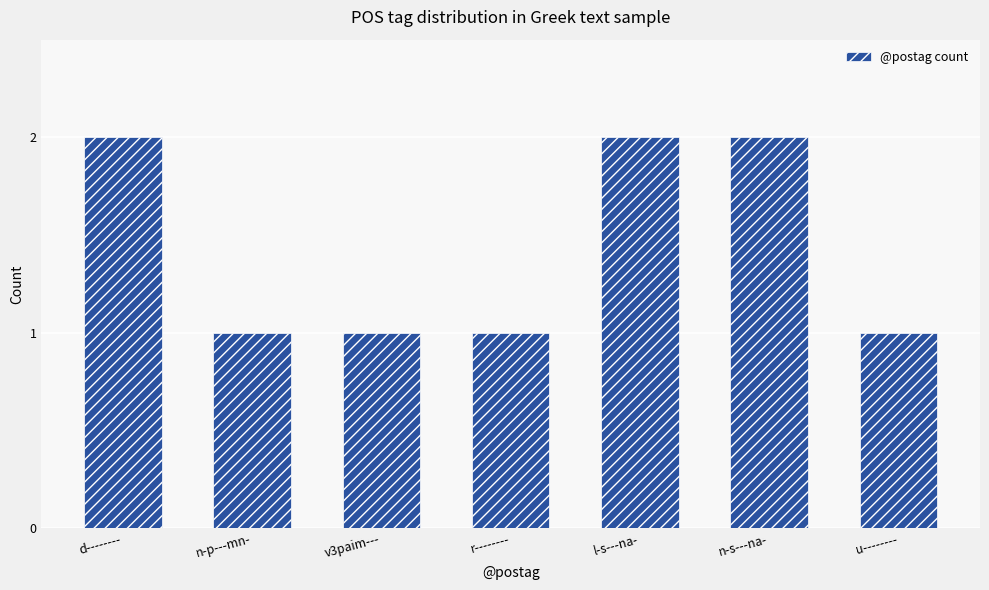

Reading left to right, list all the values displayed in this chart.

d--------=2	n-p---mn-=1	v3paim---=1	r--------=1	l-s---na-=2	n-s---na-=2	u--------=1